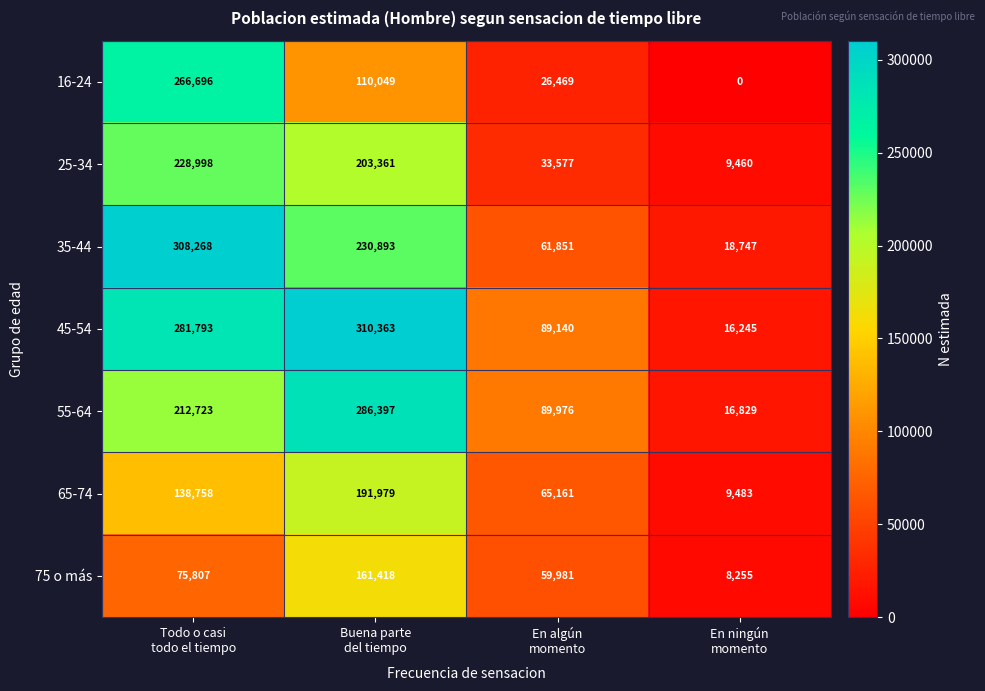

What is the total value across all series at En ningún
momento?

79019